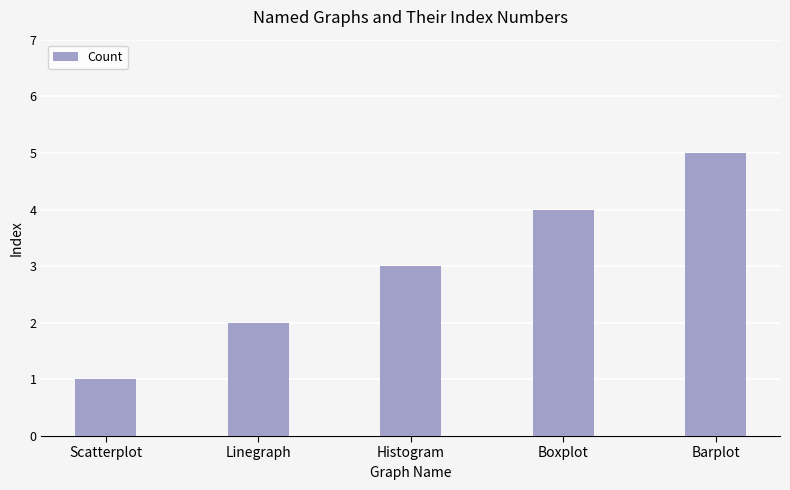

What position from the left is Barplot?

5